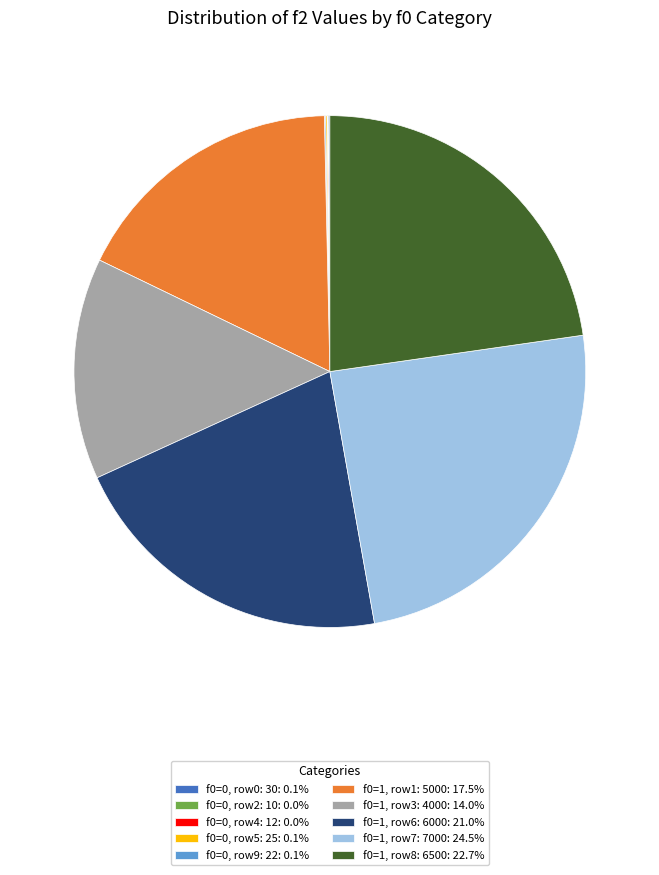

What is the ratio of the value at f0=1, row3: 4000: 14.0% to the value at f0=1, row7: 7000: 24.5%?

0.6